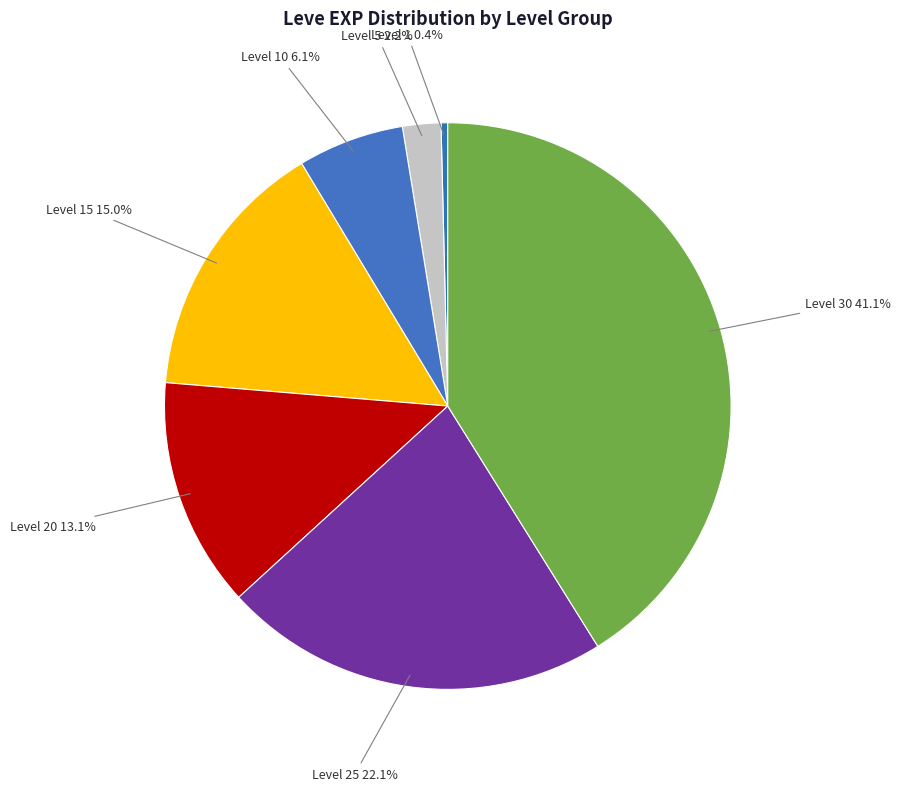

What is the largest slice in the pie chart?

Level 30